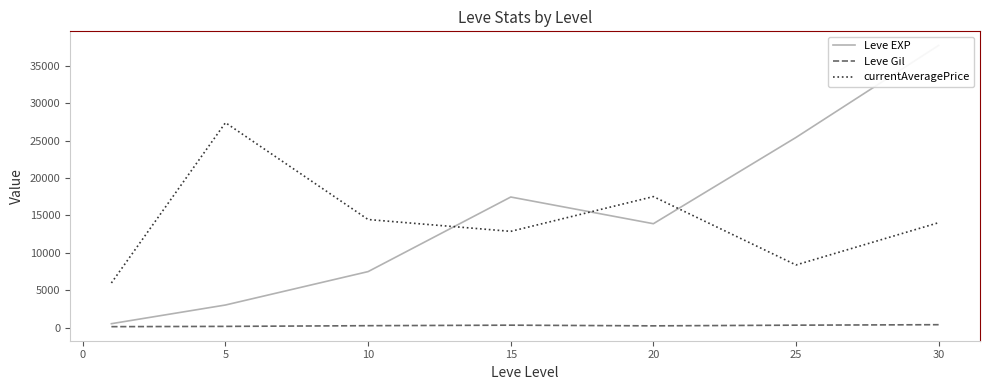

Rank the series by their maximum value, from lowest to highest.

Leve Gil, currentAveragePrice, Leve EXP